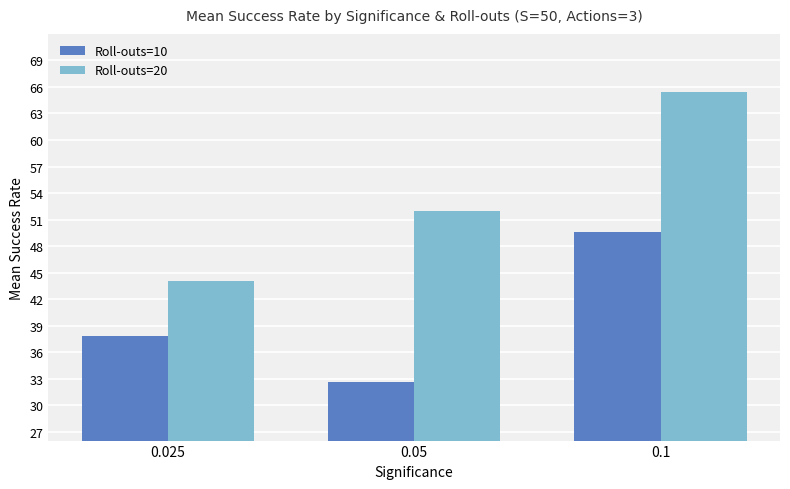

Rank the series by their average value, from highest to lowest.

Roll-outs=20, Roll-outs=10